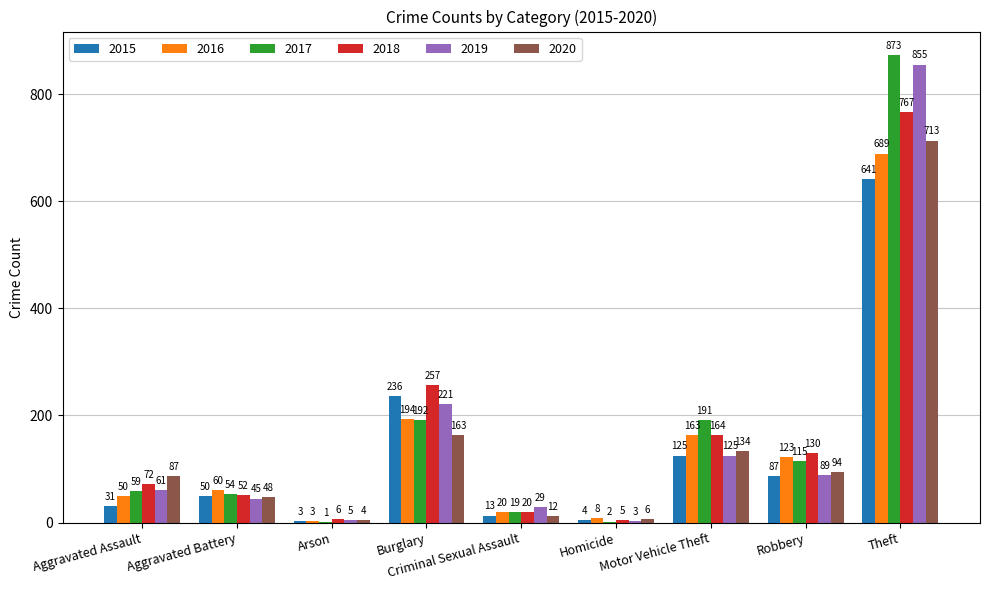

What is the spread (max minus min) of values at Criminal Sexual Assault?

17